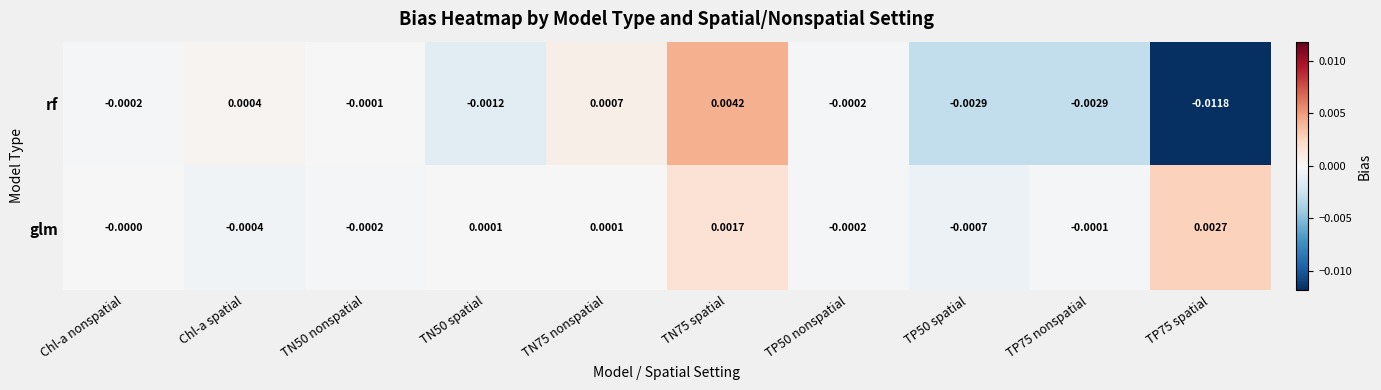

Which series has the largest total across all categories?

glm